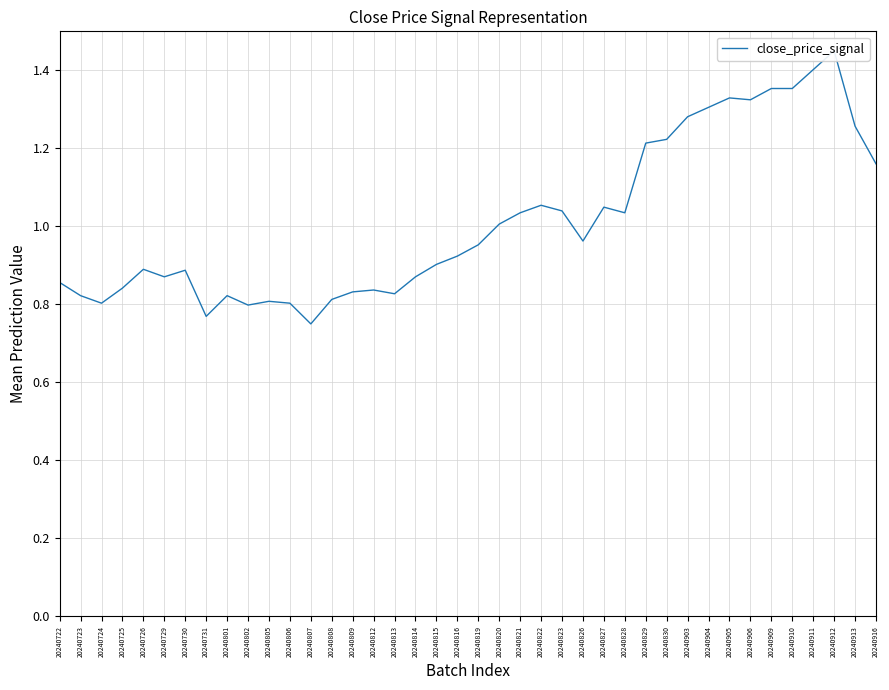

Which category has the lowest value across all series?

20240807